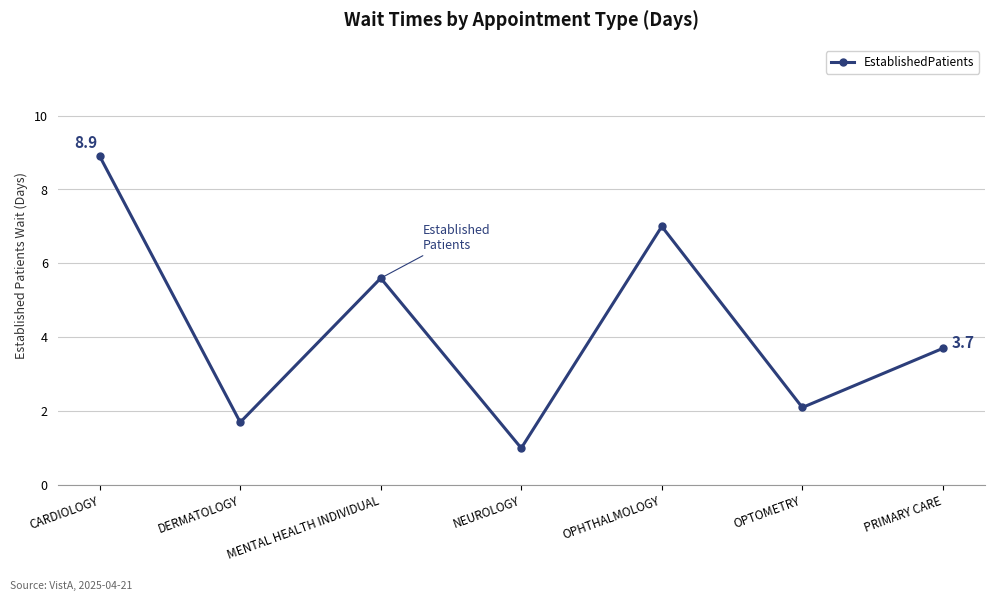

Rank the categories by value from highest to lowest.

CARDIOLOGY, OPHTHALMOLOGY, MENTAL HEALTH INDIVIDUAL, PRIMARY CARE, OPTOMETRY, DERMATOLOGY, NEUROLOGY